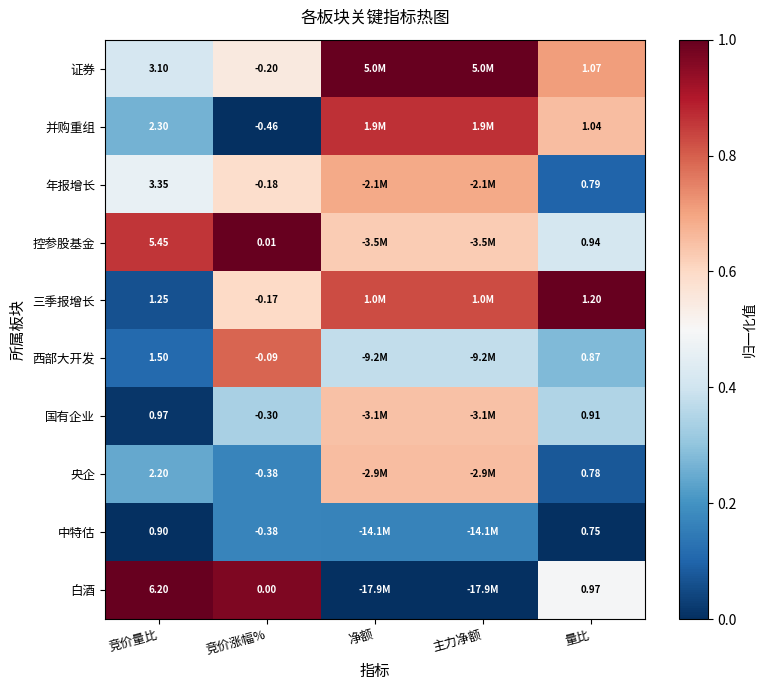

Between 竞价涨幅% and 量比, which series saw the biggest shift?

并购重组